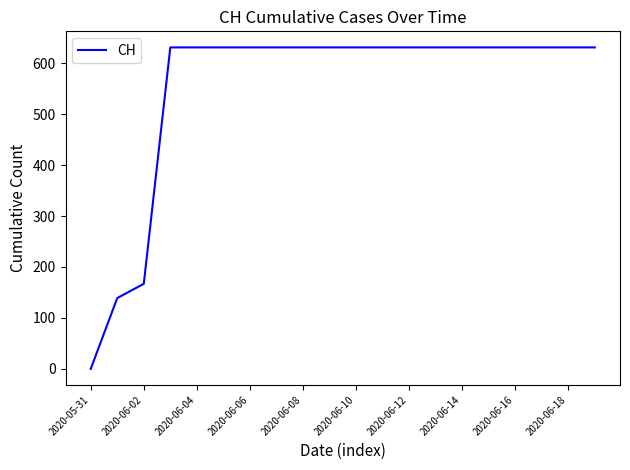

What is the difference between the maximum and minimum values?

631